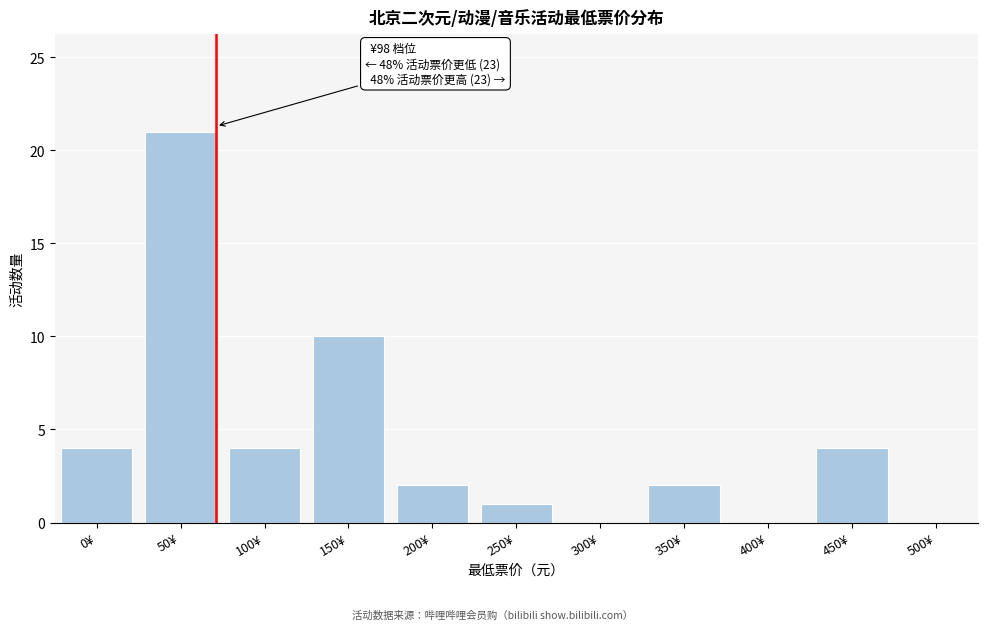

Reading left to right, list all the values displayed in this chart.

0¥=4	50¥=21	100¥=4	150¥=10	200¥=2	250¥=1	300¥=0	350¥=2	400¥=0	450¥=4	500¥=0